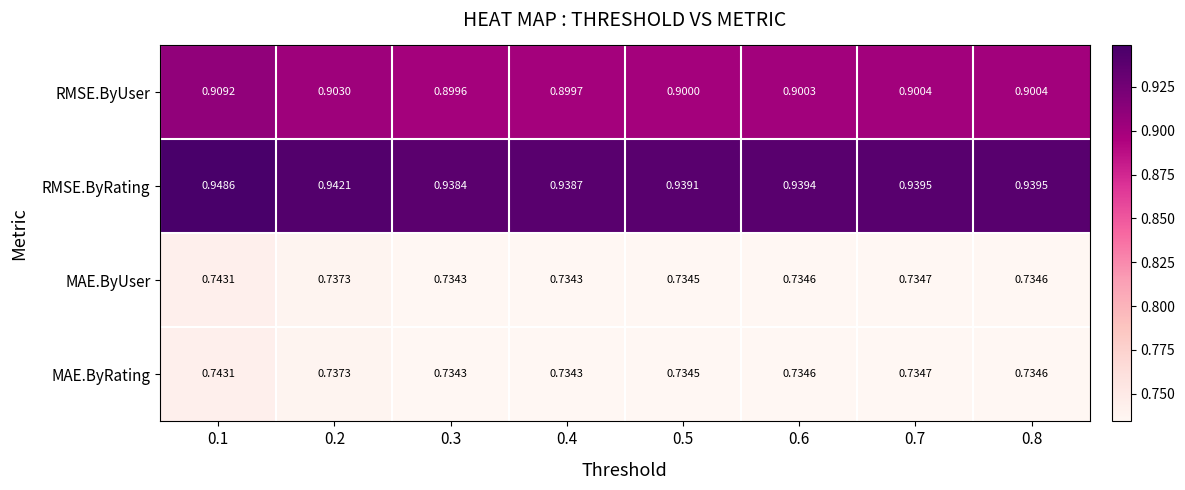

Which series has the largest range (max minus min)?

RMSE.ByRating